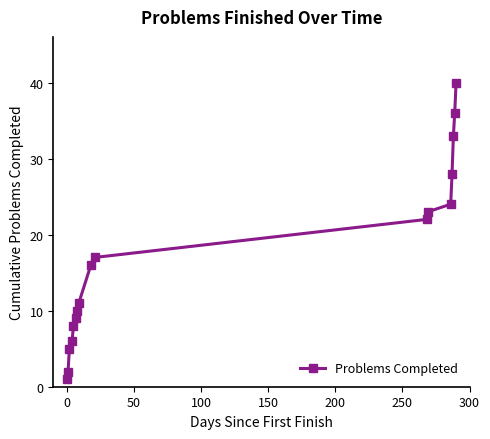

True or false: the data has more than 1 interior local peaks.

False